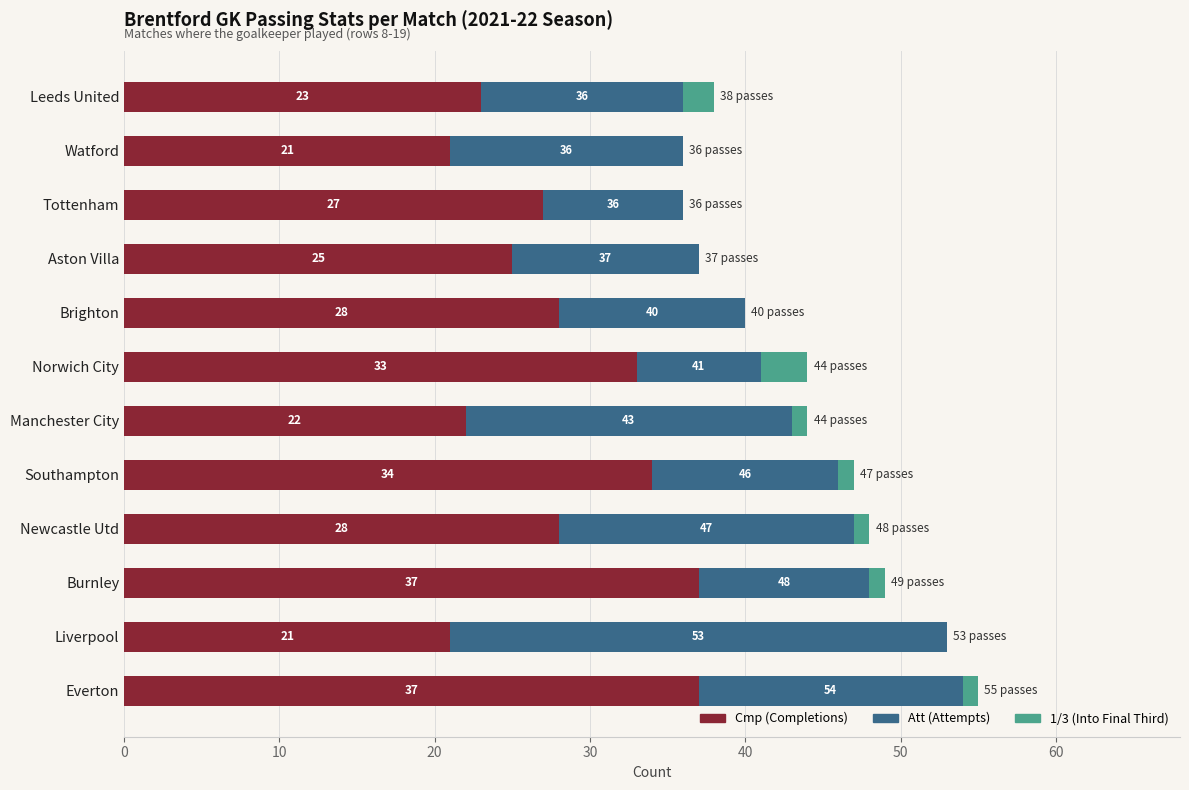

At which category is the sum across all series the highest?

Everton